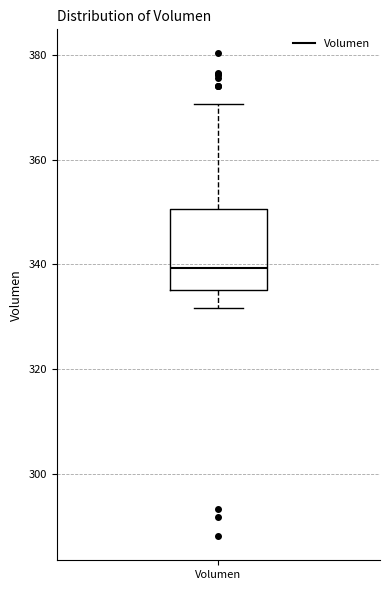

Transcribe this box plot: give where the median line is, the range the box spans, and where the two whiskers end, as read against the y-axis. The values are not printed on the chart, so give them approximately, as read against the axis.

median 340, box 336 to 350, whiskers 332 to 370